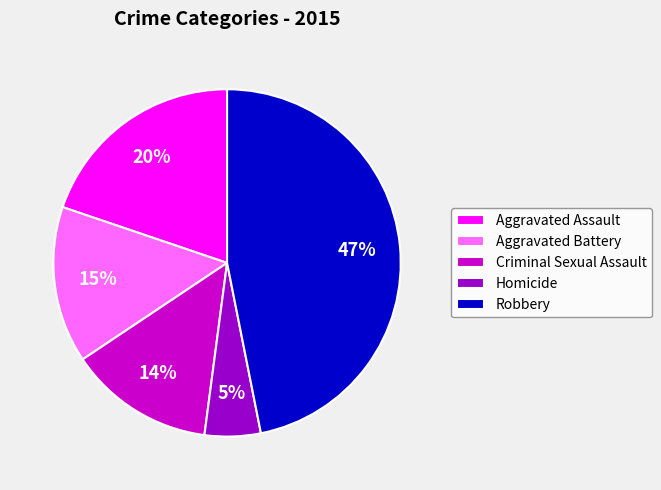

True or false: Robbery accounts for 34% of the total.

False